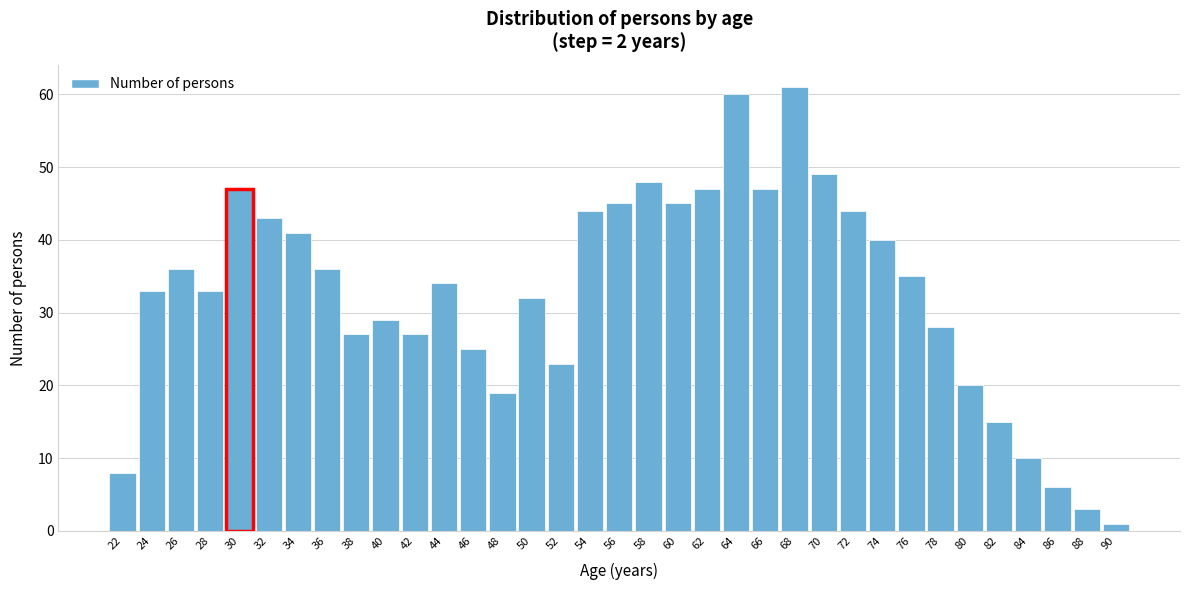

What is the difference between the second highest and second lowest values?

57